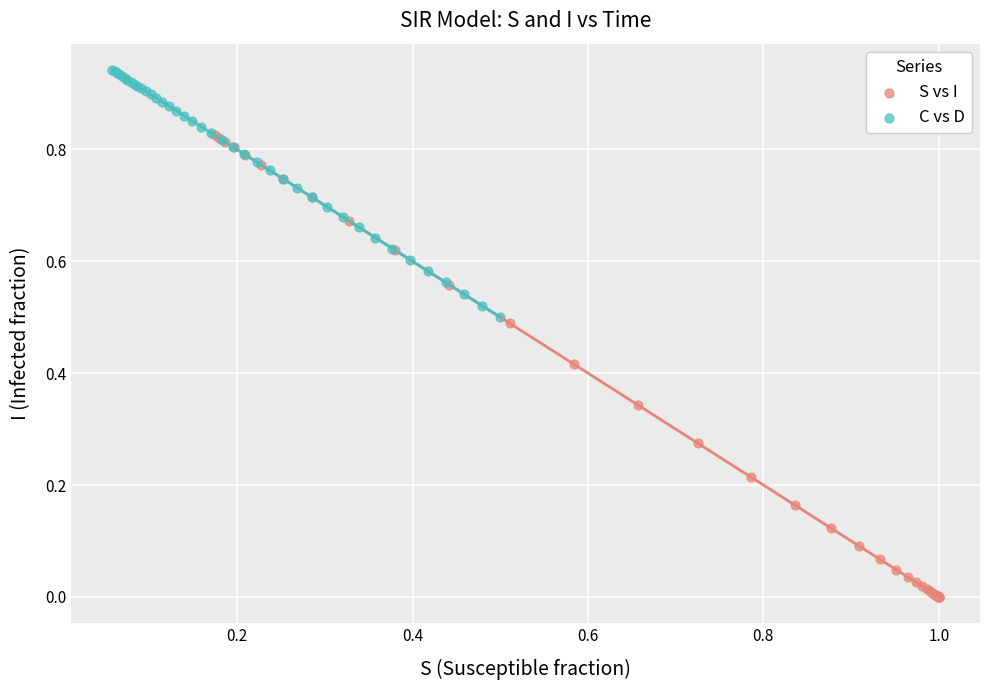

Which series contains the highest Y value?

C vs D